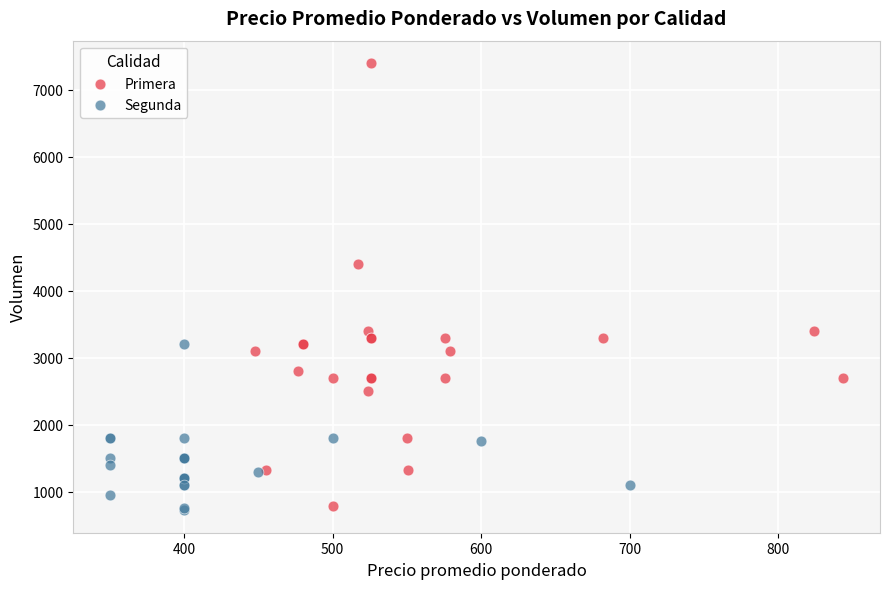

Which series has the largest Y range (max minus min)?

Primera